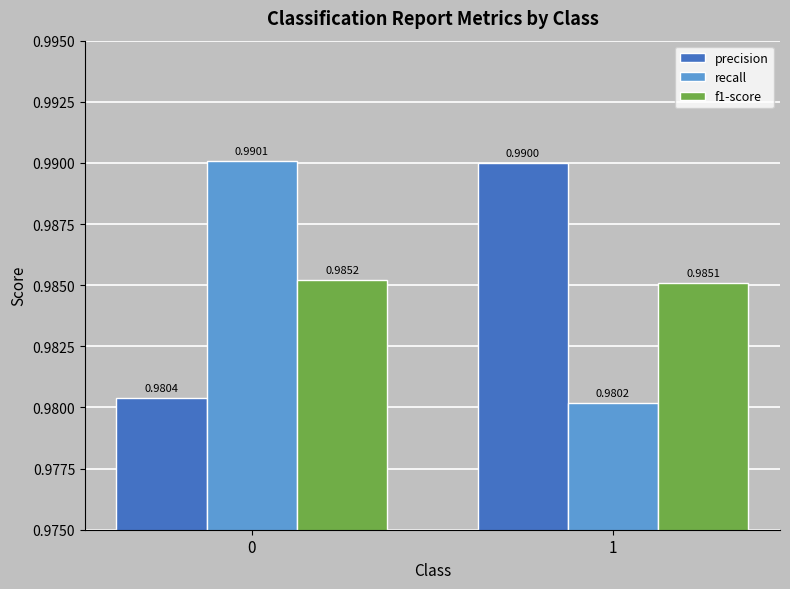

How many precision values are between 0 and 1?

2